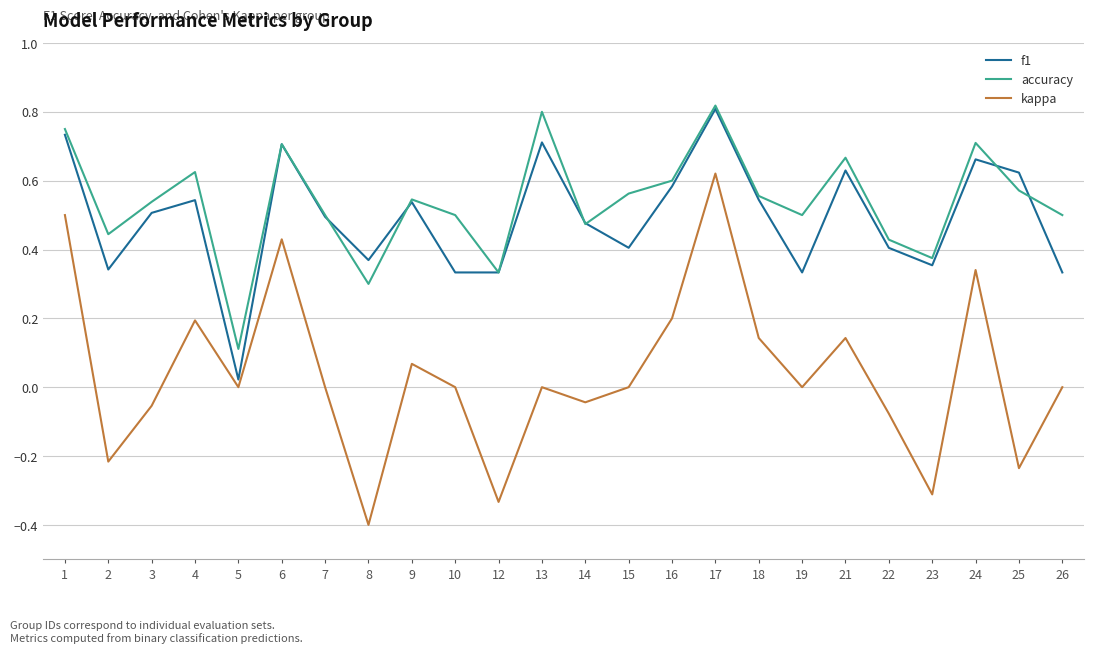

Where is accuracy nearest to the value 0?

5